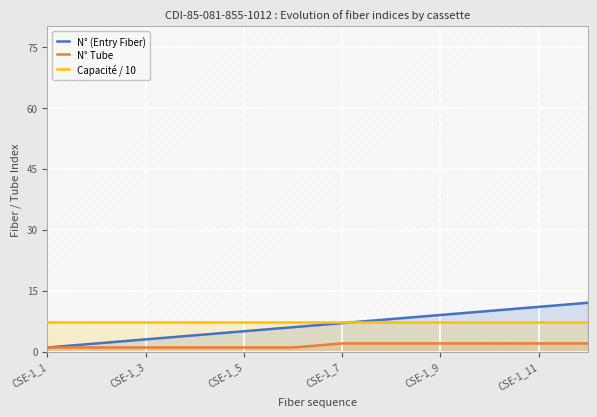

The N° Tube series shows 1.0 at CSE-1_3. True or false?

True